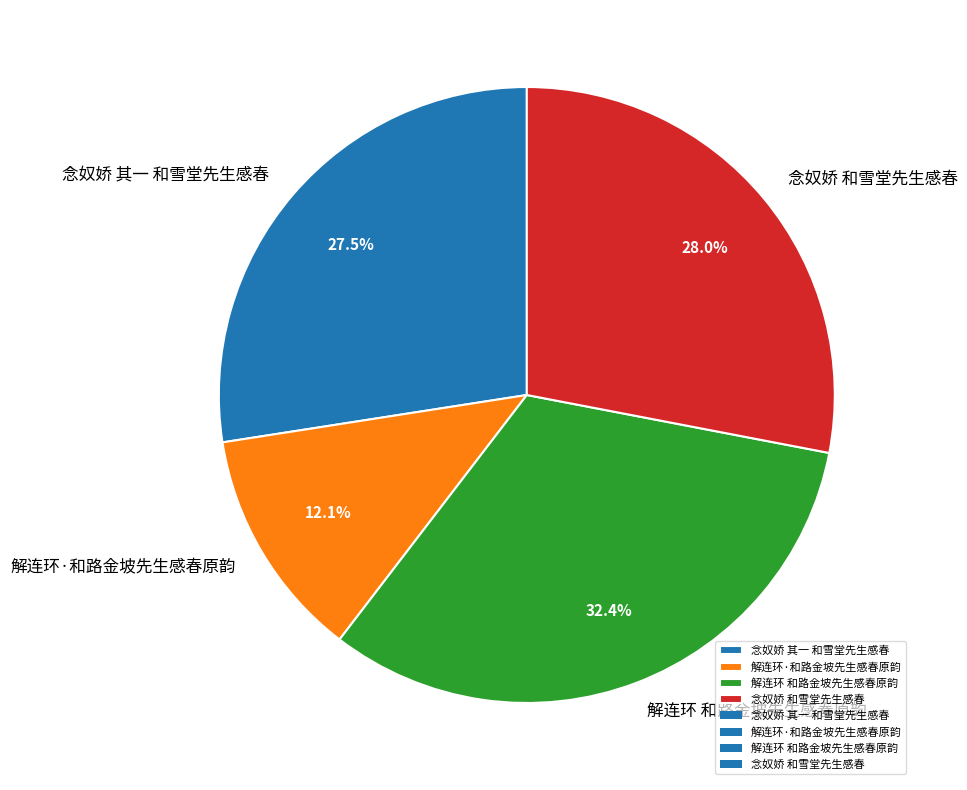

Is the sum of 解连环 和路金坡先生感春原韵 and 念奴娇 和雪堂先生感春 greater than half?

Yes